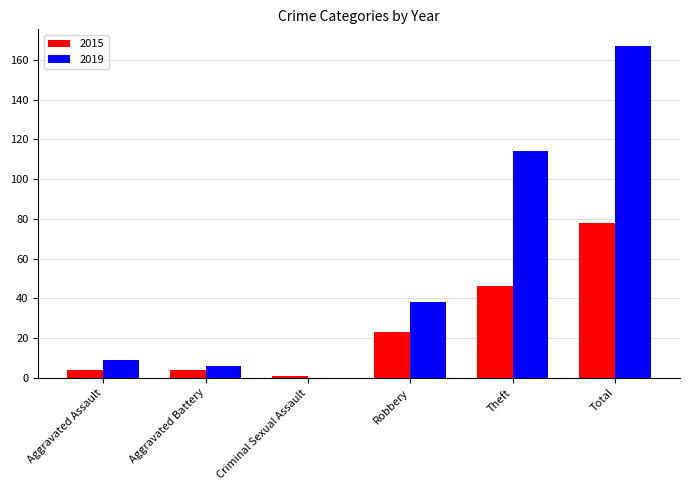

What is the average value of the 2019 series?

56